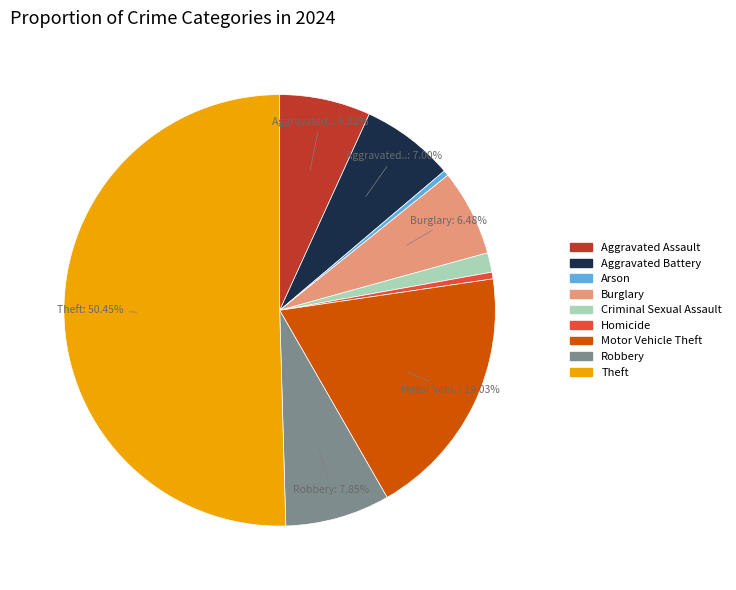

What is the largest slice in the pie chart?

Theft